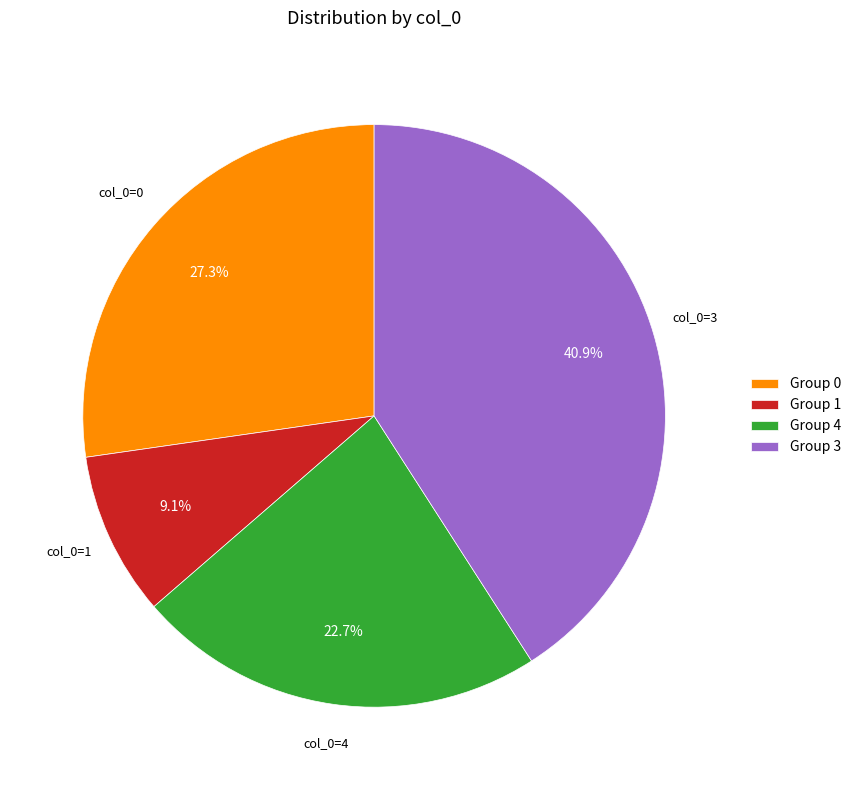

Rank the categories by value from lowest to highest.

Group 1, Group 4, Group 0, Group 3